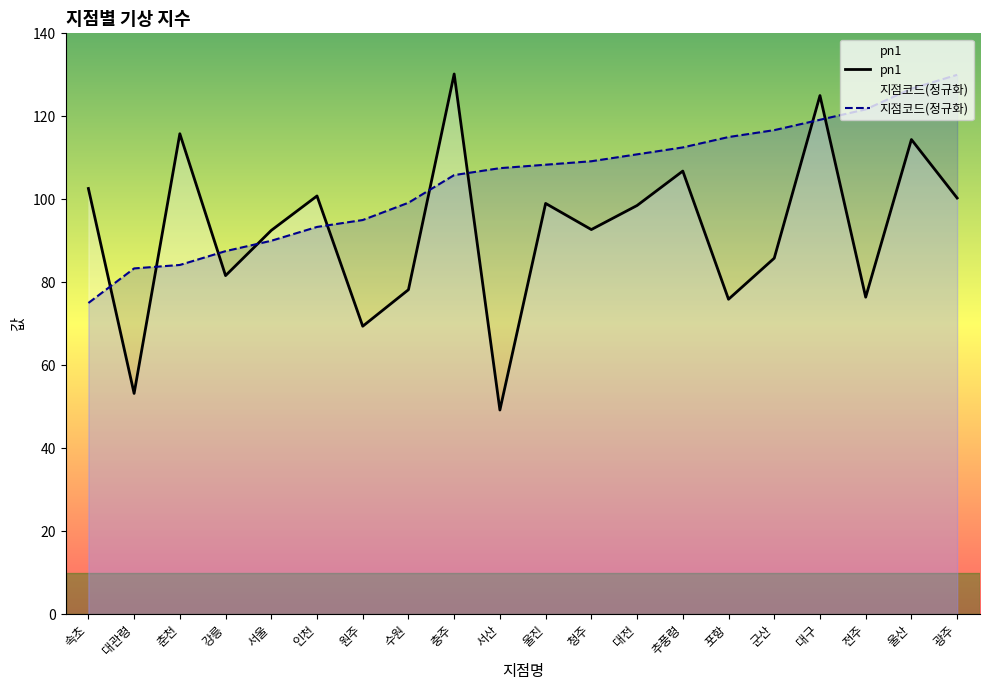

What is the difference between the highest and lowest values at 춘천?

31.6